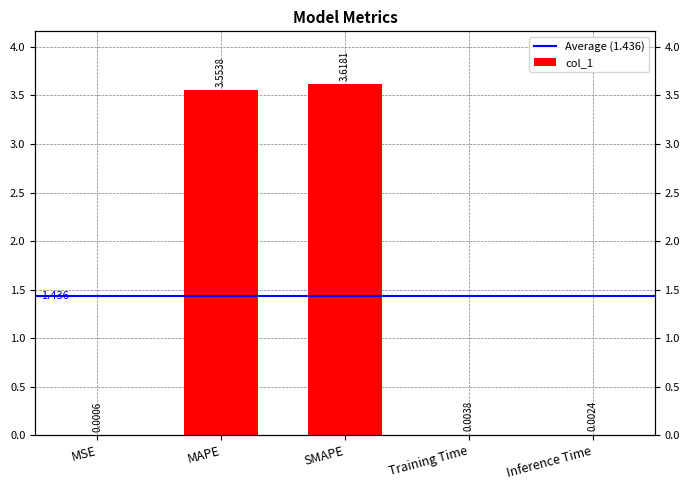

The value at Training Time is 0.0. True or false?

True